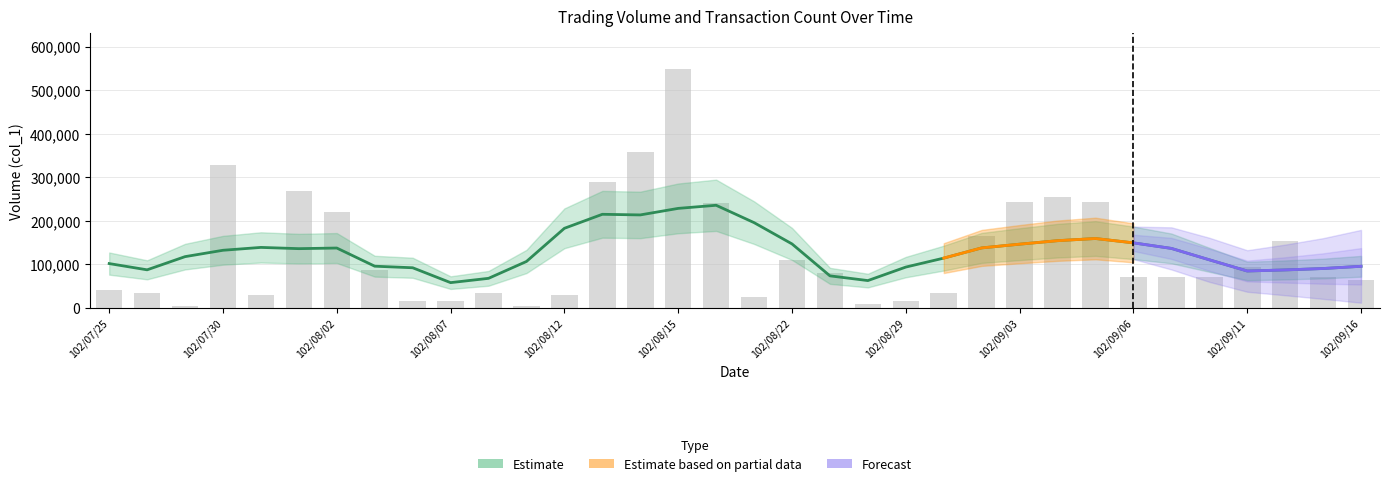

How many values exceed 71000?

16